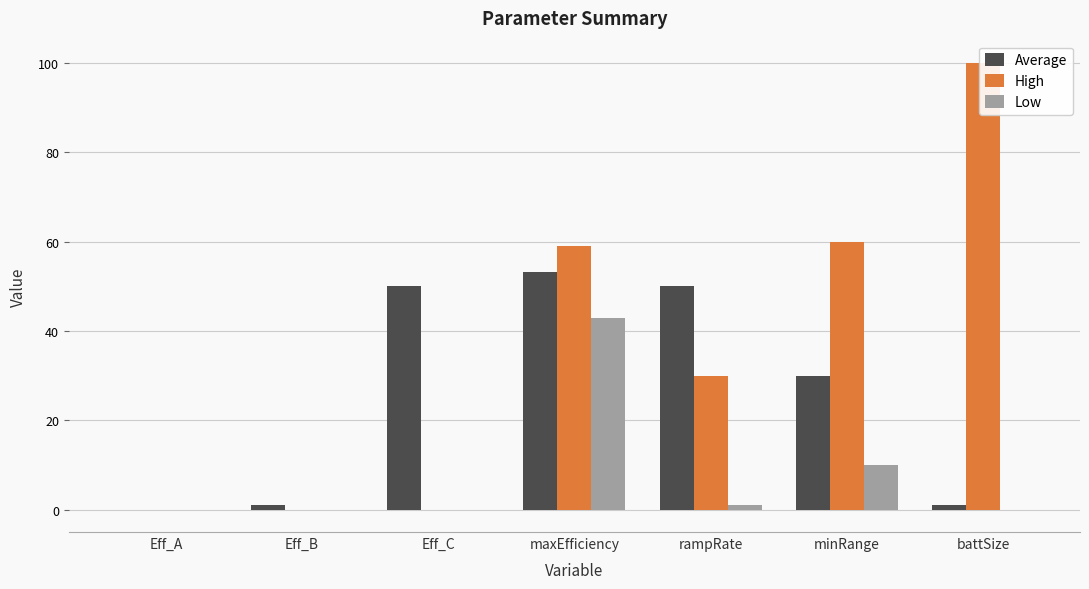

True or false: High has a value of 30.0 at rampRate.

True